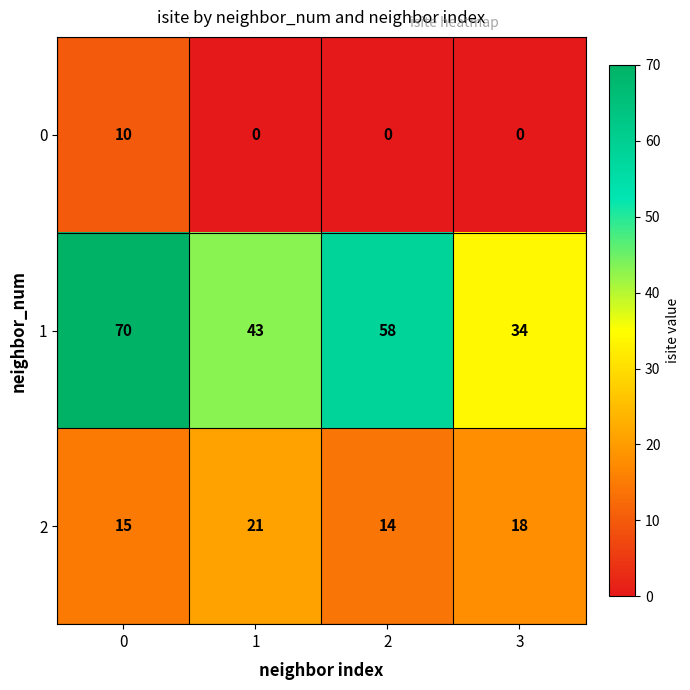

What is the difference between the second highest and minimum values in the 1 series?

24